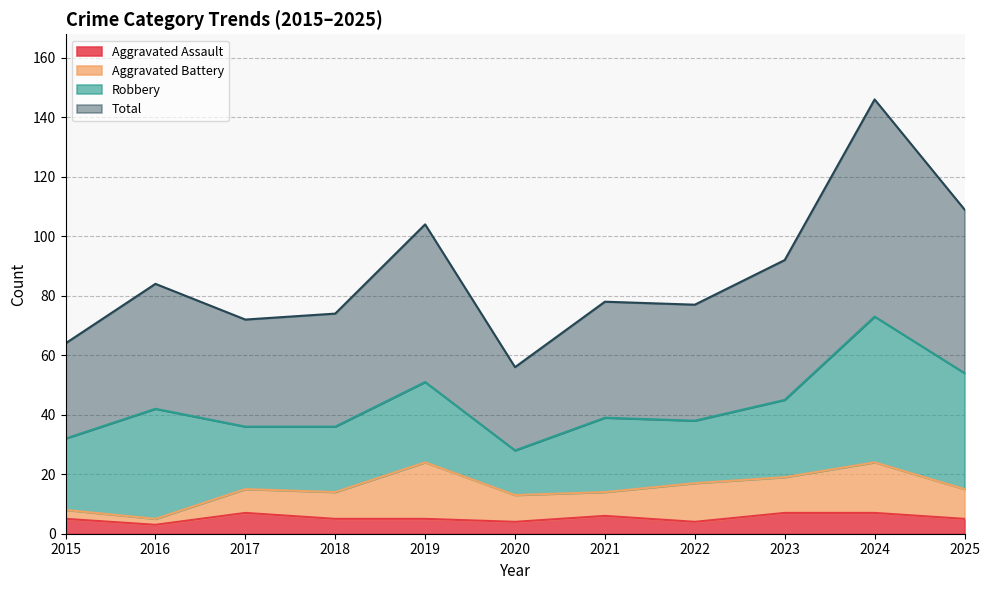

What is the minimum value shown in the chart?

3